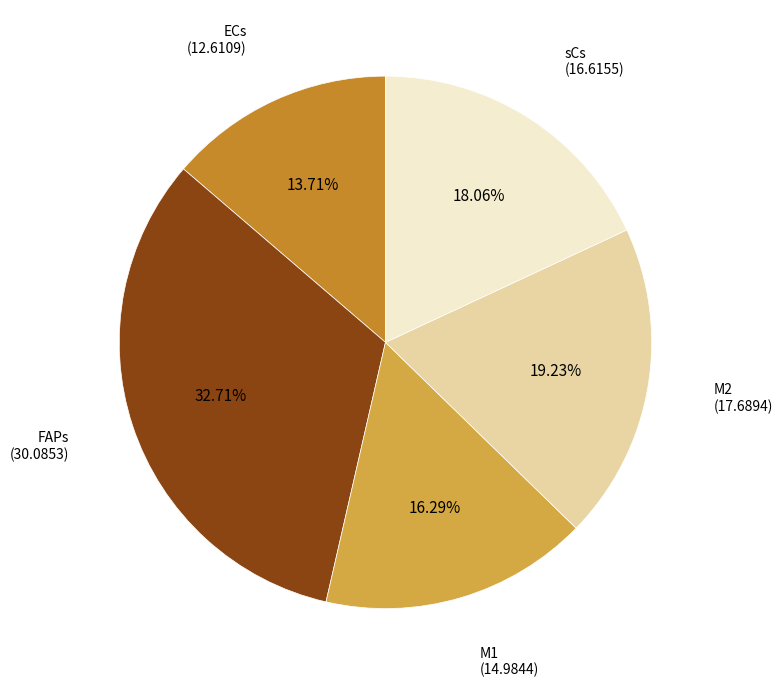

How many segments does this pie chart have?

5